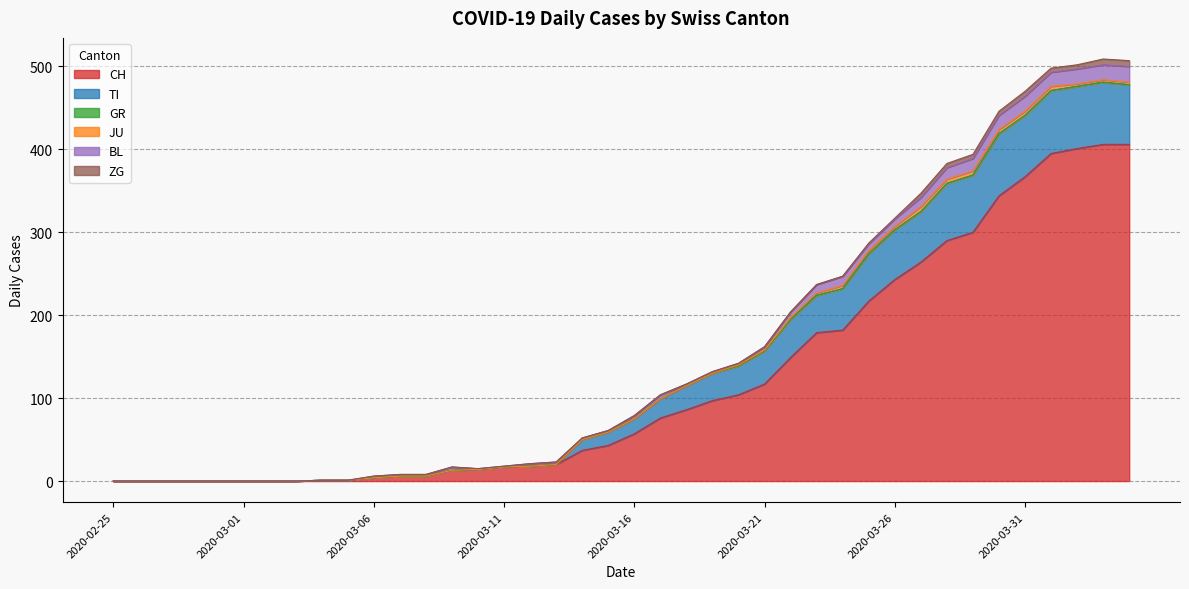

Reading right to left, extract all data points from this chart.

CH: 2020-04-04=406	2020-04-03=406	2020-04-02=401	2020-04-01=395	2020-03-31=367	2020-03-30=344	2020-03-29=300	2020-03-28=290	2020-03-27=264	2020-03-26=243	2020-03-25=217	2020-03-24=182	2020-03-23=179	2020-03-22=149	2020-03-21=117	2020-03-20=104	2020-03-19=97	2020-03-18=86	2020-03-17=76	2020-03-16=57	2020-03-15=43	2020-03-14=37	2020-03-13=20	2020-03-12=18	2020-03-11=17	2020-03-10=14	2020-03-09=13	2020-03-08=6	2020-03-07=6	2020-03-06=4	2020-03-05=1	2020-03-04=1	2020-03-03=0	2020-03-02=0	2020-03-01=0	2020-02-29=0	2020-02-28=0	2020-02-27=0	2020-02-26=0	2020-02-25=0
TI: 2020-04-04=72	2020-04-03=75	2020-04-02=75	2020-04-01=76	2020-03-31=74	2020-03-30=75	2020-03-29=69	2020-03-28=69	2020-03-27=61	2020-03-26=60	2020-03-25=57	2020-03-24=50	2020-03-23=45	2020-03-22=46	2020-03-21=40	2020-03-20=35	2020-03-19=33	2020-03-18=29	2020-03-17=23	2020-03-16=18	2020-03-15=16	2020-03-14=13	2020-03-13=0	2020-03-12=0	2020-03-11=0	2020-03-10=0	2020-03-09=0	2020-03-08=0	2020-03-07=0	2020-03-06=0	2020-03-05=0	2020-03-04=0	2020-03-03=0	2020-03-02=0	2020-03-01=0	2020-02-29=0	2020-02-28=0	2020-02-27=0	2020-02-26=0	2020-02-25=0
GR: 2020-04-04=0	2020-04-03=0	2020-04-02=0	2020-04-01=0	2020-03-31=0	2020-03-30=0	2020-03-29=0	2020-03-28=0	2020-03-27=0	2020-03-26=0	2020-03-25=0	2020-03-24=0	2020-03-23=0	2020-03-22=0	2020-03-21=0	2020-03-20=0	2020-03-19=0	2020-03-18=0	2020-03-17=0	2020-03-16=0	2020-03-15=0	2020-03-14=0	2020-03-13=0	2020-03-12=0	2020-03-11=0	2020-03-10=0	2020-03-09=0	2020-03-08=0	2020-03-07=0	2020-03-06=0	2020-03-05=0	2020-03-04=0	2020-03-03=0	2020-03-02=0	2020-03-01=0	2020-02-29=0	2020-02-28=0	2020-02-27=0	2020-02-26=0	2020-02-25=0
JU: 2020-04-04=3	2020-04-03=3	2020-04-02=3	2020-04-01=5	2020-03-31=5	2020-03-30=5	2020-03-29=5	2020-03-28=5	2020-03-27=6	2020-03-26=4	2020-03-25=4	2020-03-24=4	2020-03-23=3	2020-03-22=2	2020-03-21=1	2020-03-20=1	2020-03-19=0	2020-03-18=0	2020-03-17=0	2020-03-16=0	2020-03-15=0	2020-03-14=0	2020-03-13=0	2020-03-12=0	2020-03-11=0	2020-03-10=0	2020-03-09=0	2020-03-08=0	2020-03-07=0	2020-03-06=0	2020-03-05=0	2020-03-04=0	2020-03-03=0	2020-03-02=0	2020-03-01=0	2020-02-29=0	2020-02-28=0	2020-02-27=0	2020-02-26=0	2020-02-25=0
BL: 2020-04-04=19	2020-04-03=18	2020-04-02=18	2020-04-01=17	2020-03-31=18	2020-03-30=17	2020-03-29=15	2020-03-28=14	2020-03-27=11	2020-03-26=9	2020-03-25=8	2020-03-24=11	2020-03-23=10	2020-03-22=7	2020-03-21=4	2020-03-20=2	2020-03-19=2	2020-03-18=2	2020-03-17=5	2020-03-16=4	2020-03-15=2	2020-03-14=2	2020-03-13=3	2020-03-12=3	2020-03-11=1	2020-03-10=1	2020-03-09=4	2020-03-08=2	2020-03-07=2	2020-03-06=2	2020-03-05=0	2020-03-04=0	2020-03-03=0	2020-03-02=0	2020-03-01=0	2020-02-29=0	2020-02-28=0	2020-02-27=0	2020-02-26=0	2020-02-25=0
ZG: 2020-04-04=7	2020-04-03=7	2020-04-02=5	2020-04-01=5	2020-03-31=6	2020-03-30=5	2020-03-29=5	2020-03-28=5	2020-03-27=5	2020-03-26=1	2020-03-25=1	2020-03-24=0	2020-03-23=0	2020-03-22=0	2020-03-21=0	2020-03-20=0	2020-03-19=0	2020-03-18=0	2020-03-17=0	2020-03-16=0	2020-03-15=0	2020-03-14=0	2020-03-13=0	2020-03-12=0	2020-03-11=0	2020-03-10=0	2020-03-09=0	2020-03-08=0	2020-03-07=0	2020-03-06=0	2020-03-05=0	2020-03-04=0	2020-03-03=0	2020-03-02=0	2020-03-01=0	2020-02-29=0	2020-02-28=0	2020-02-27=0	2020-02-26=0	2020-02-25=0